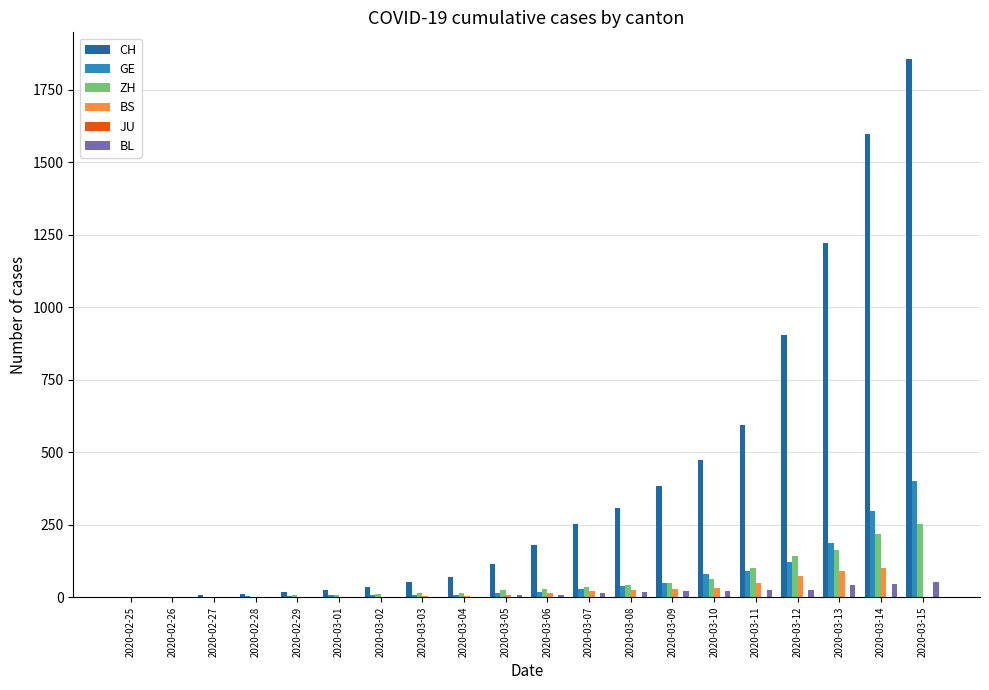

Which label corresponds to the largest value in the chart?

2020-03-15